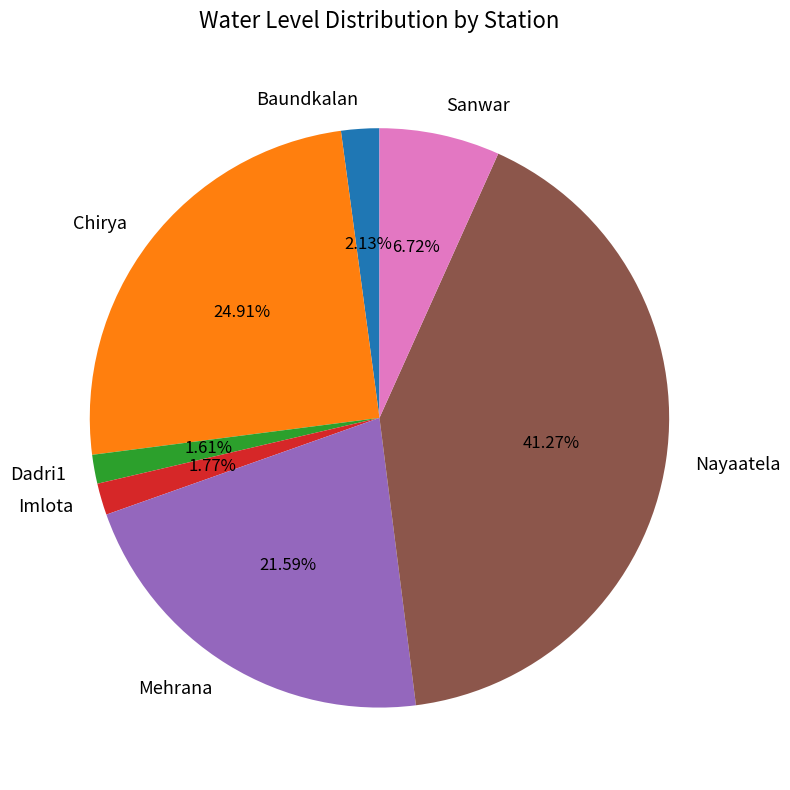

What percentage do Dadri1 and Baundkalan together represent?

3.7%